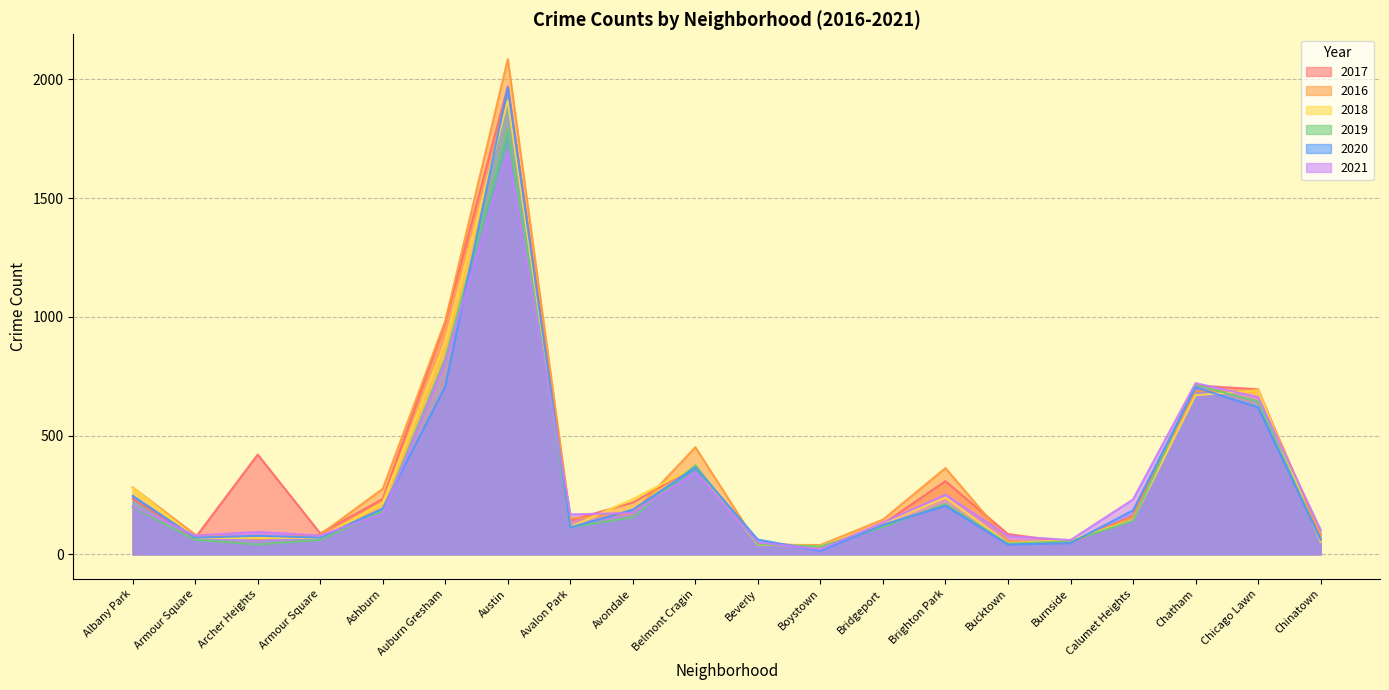

What is the maximum value shown in the chart?

2086